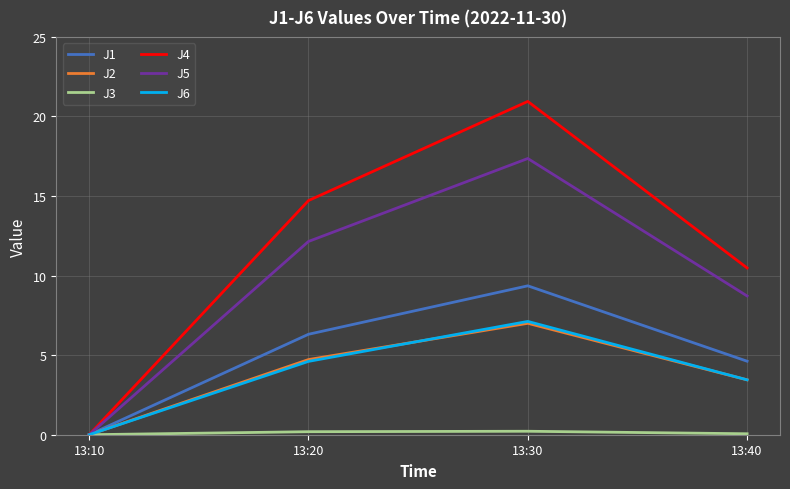

At which label does J6 reach its minimum?

13:10